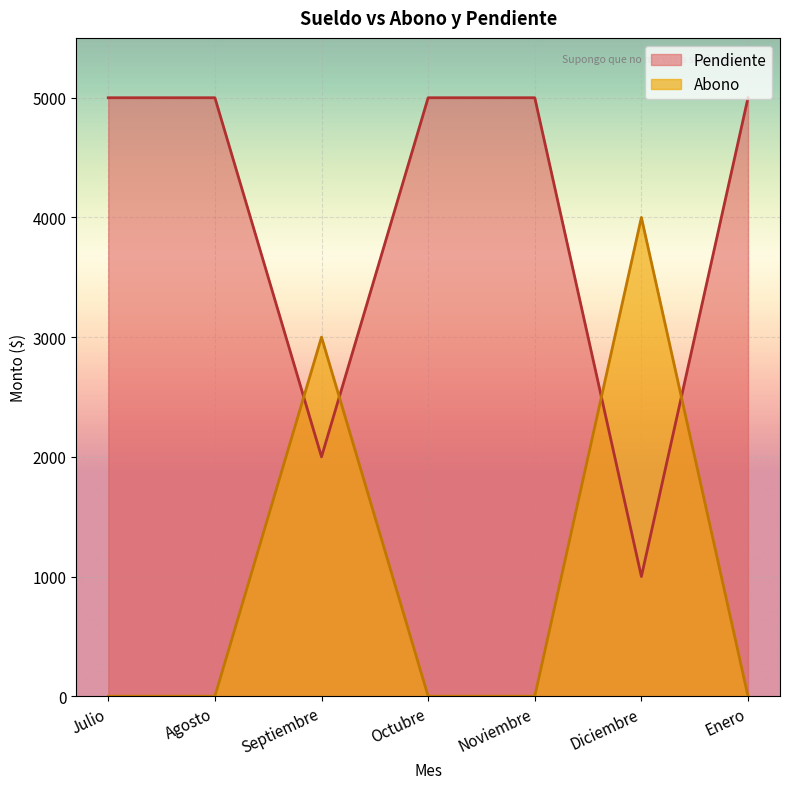

The value of Pendiente at Octubre is 5000. True or false?

True